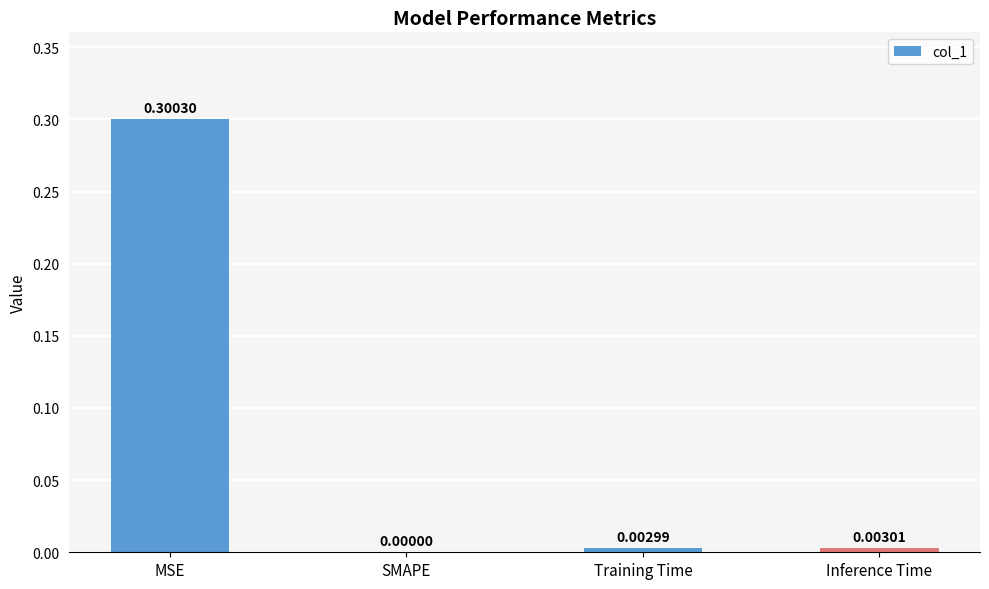

What is the greatest value displayed?

0.3